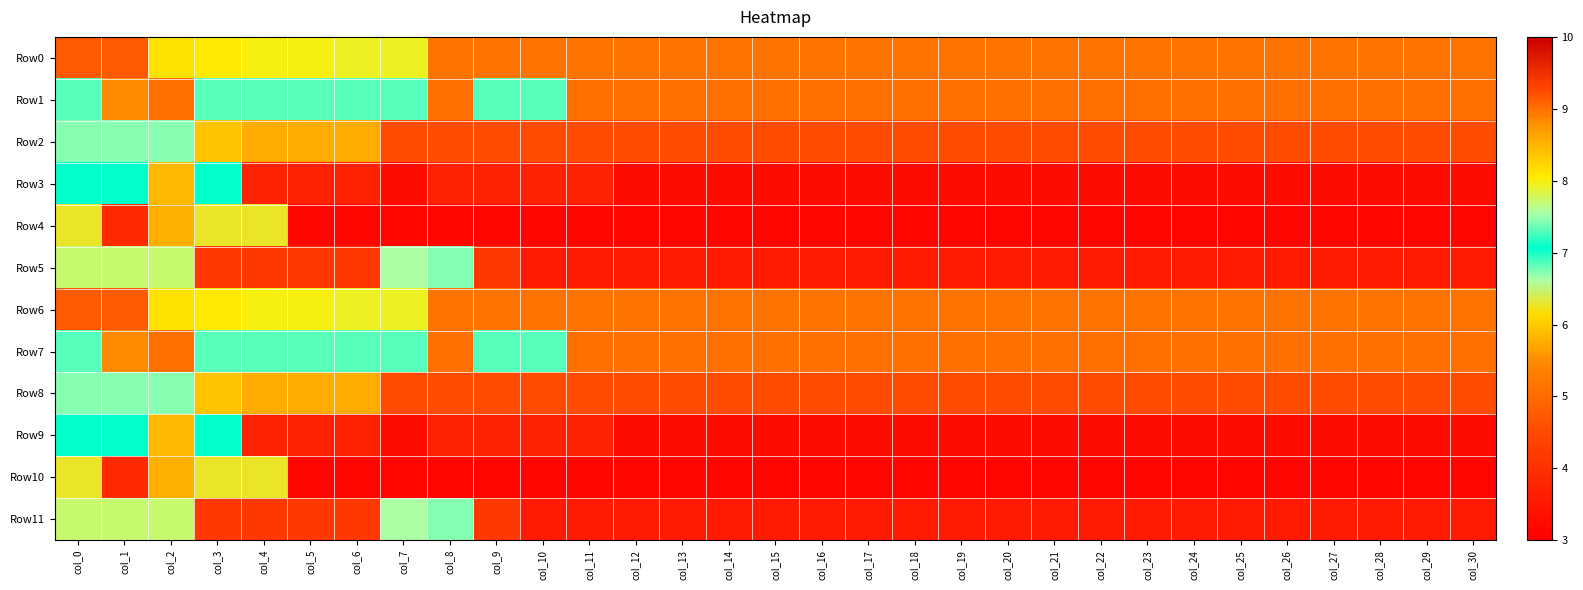

List the series in order of their peak value, highest first.

Row0, Row6, Row5, Row11, Row2, Row8, Row3, Row9, Row1, Row7, Row4, Row10